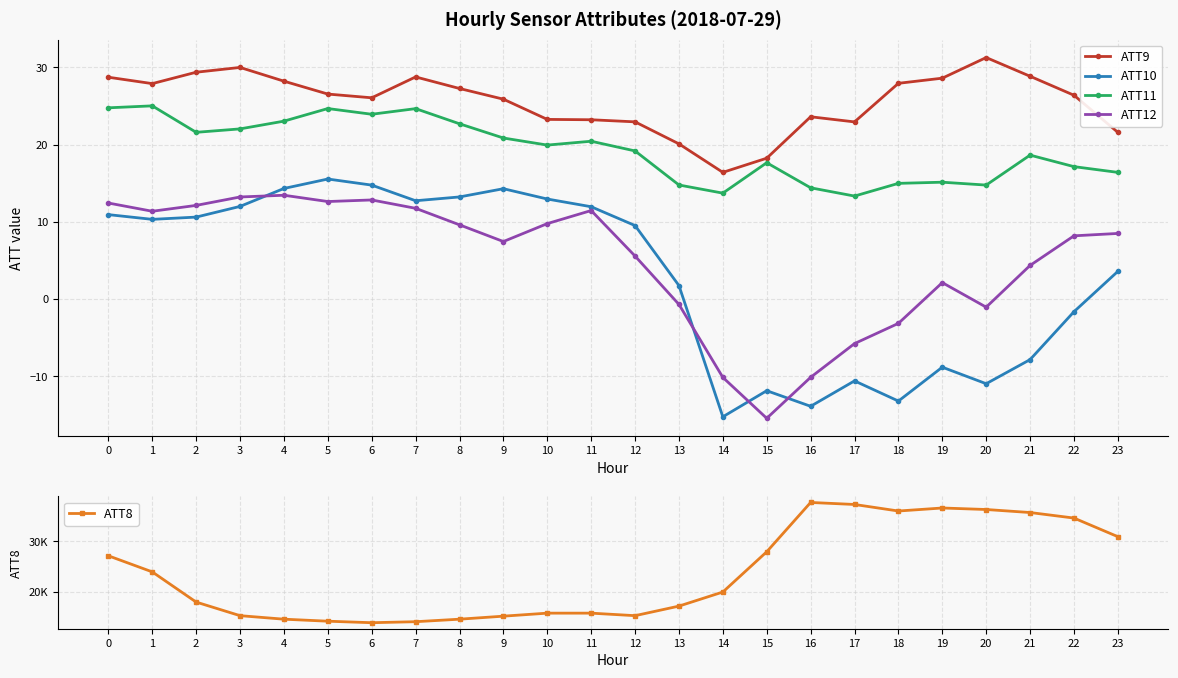

Does the chart have visible grid lines?

Yes